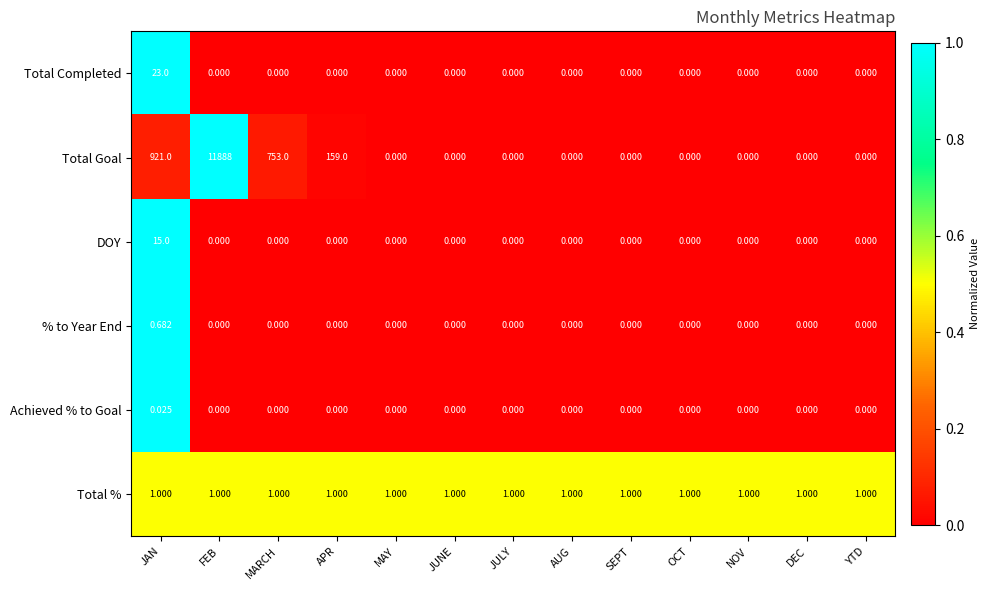

Which series has the largest range (max minus min)?

Total Goal